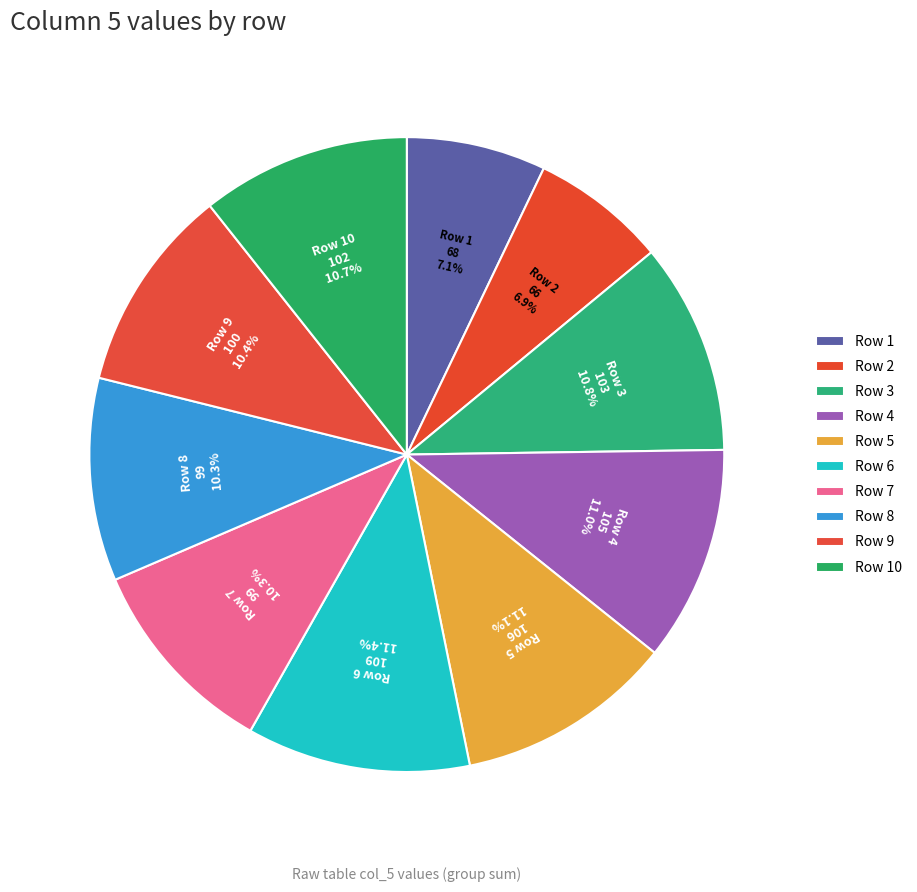

Is it true that Row 2 is 1% of the pie?

False